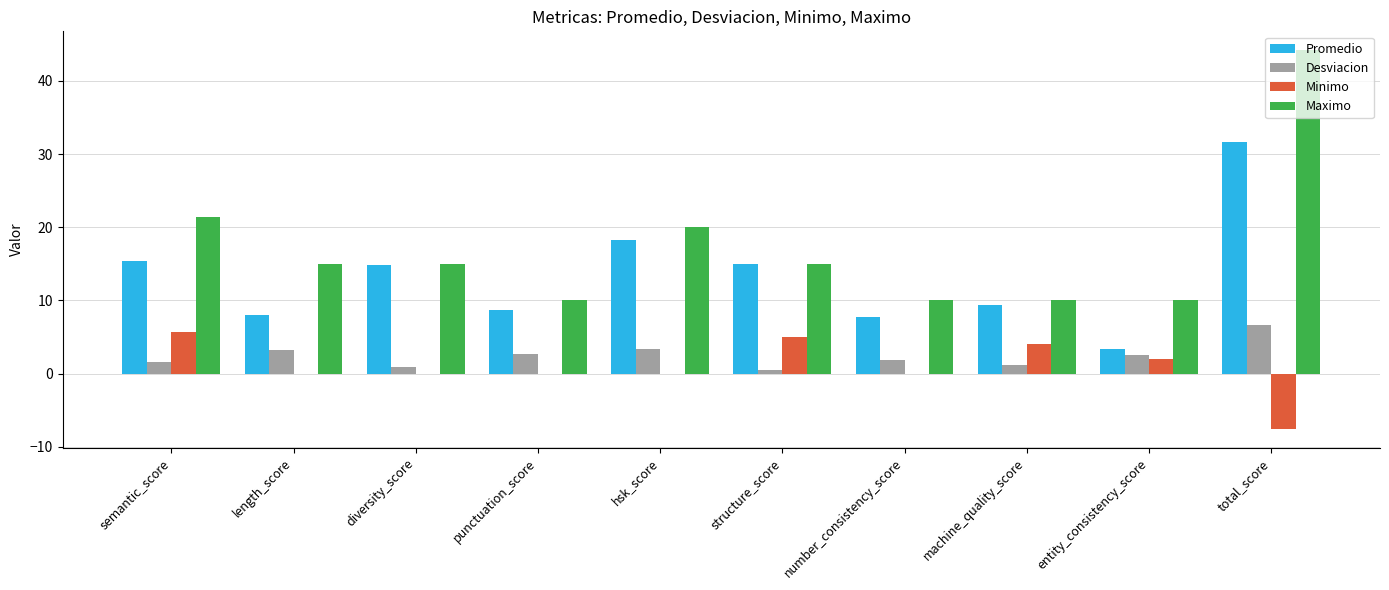

What is the maximum value for Maximo?

44.2